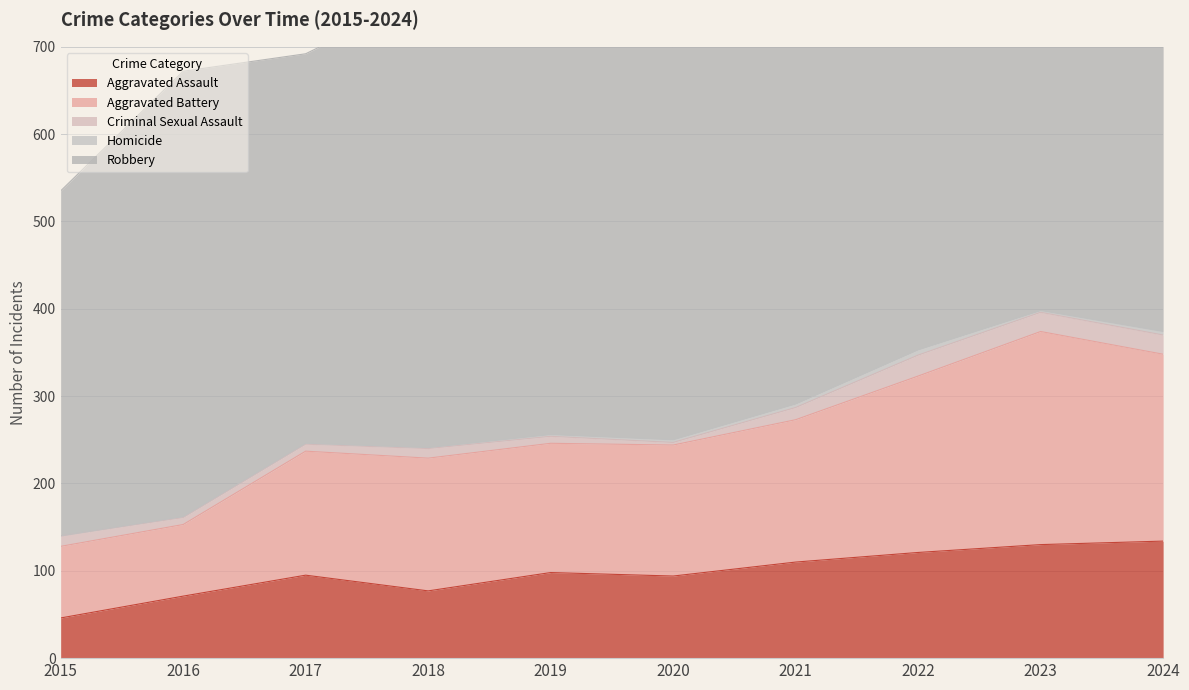

Where is the first local minimum for Criminal Sexual Assault?

2020